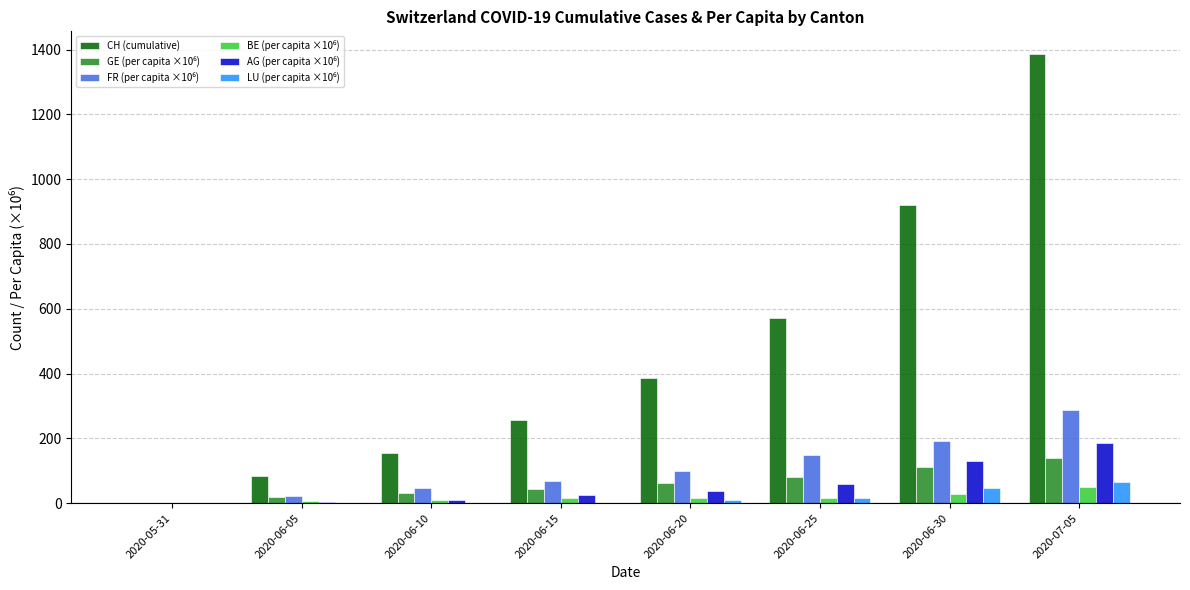

The value of CH (cumulative) at 2020-06-10 is 154.0. True or false?

True